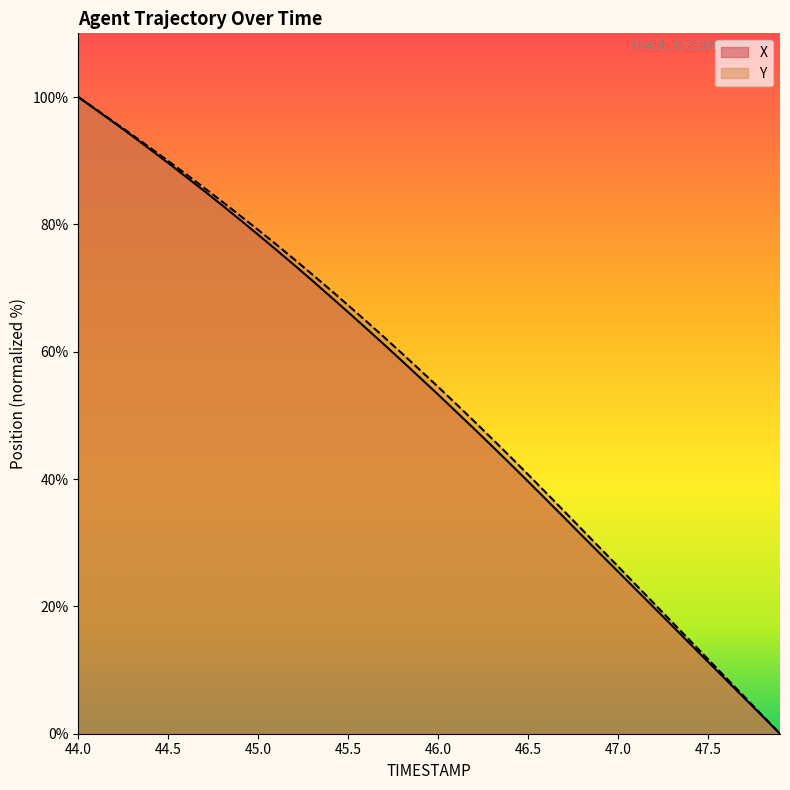

True or false: Y and X intersect in this chart.

False